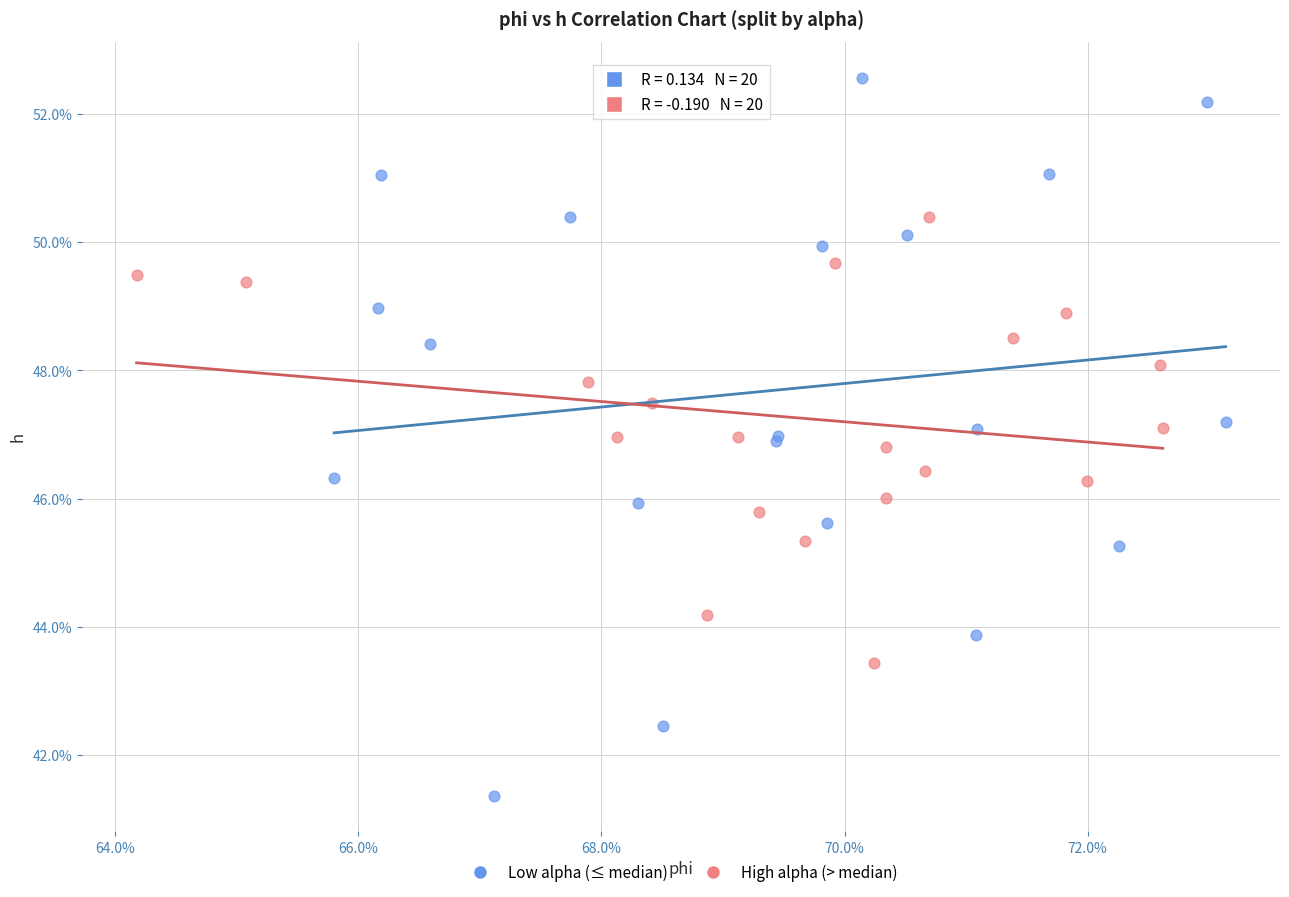

What are all the series names shown in the legend?

Low alpha (≤ median), High alpha (> median)